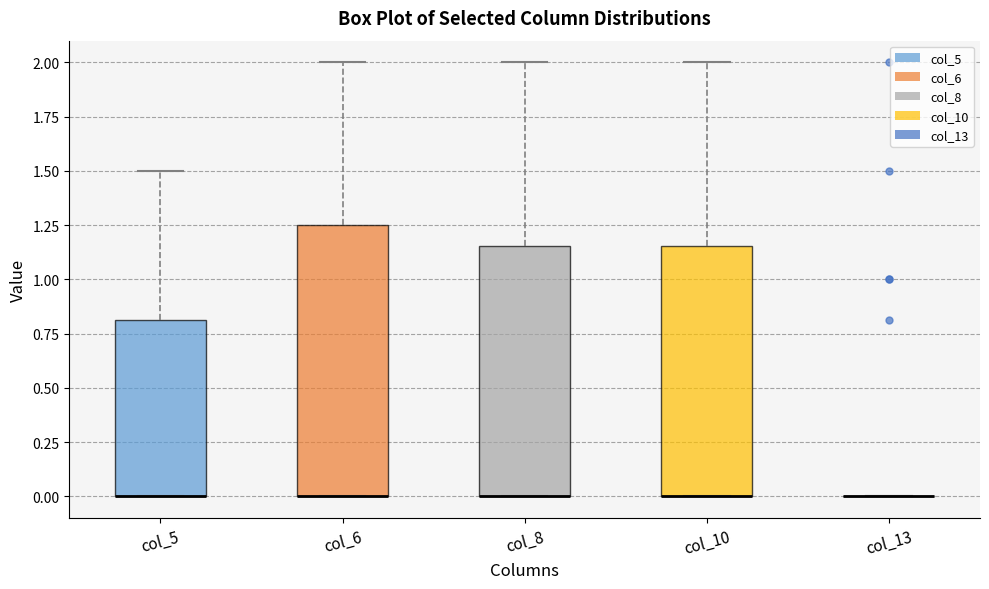

Which box is the tallest, from its lower edge to its upper edge?

col_6